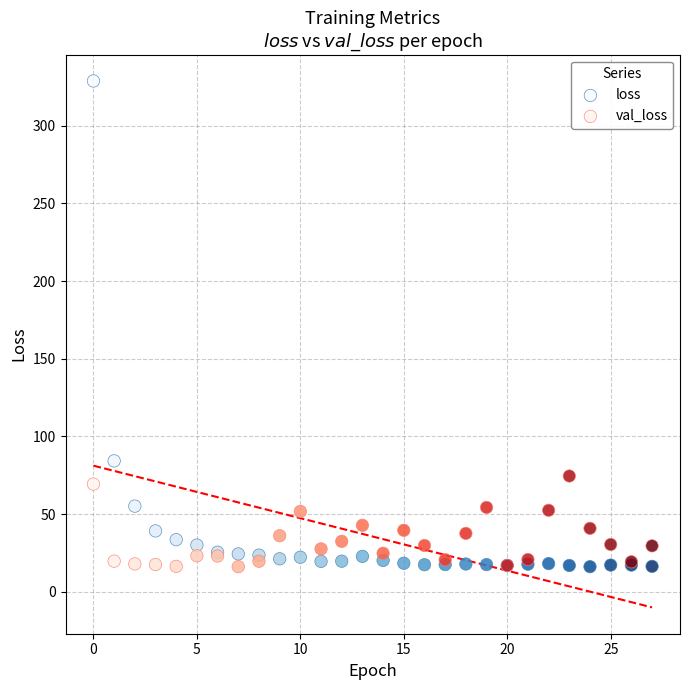

Which series reaches the maximum Y coordinate?

loss